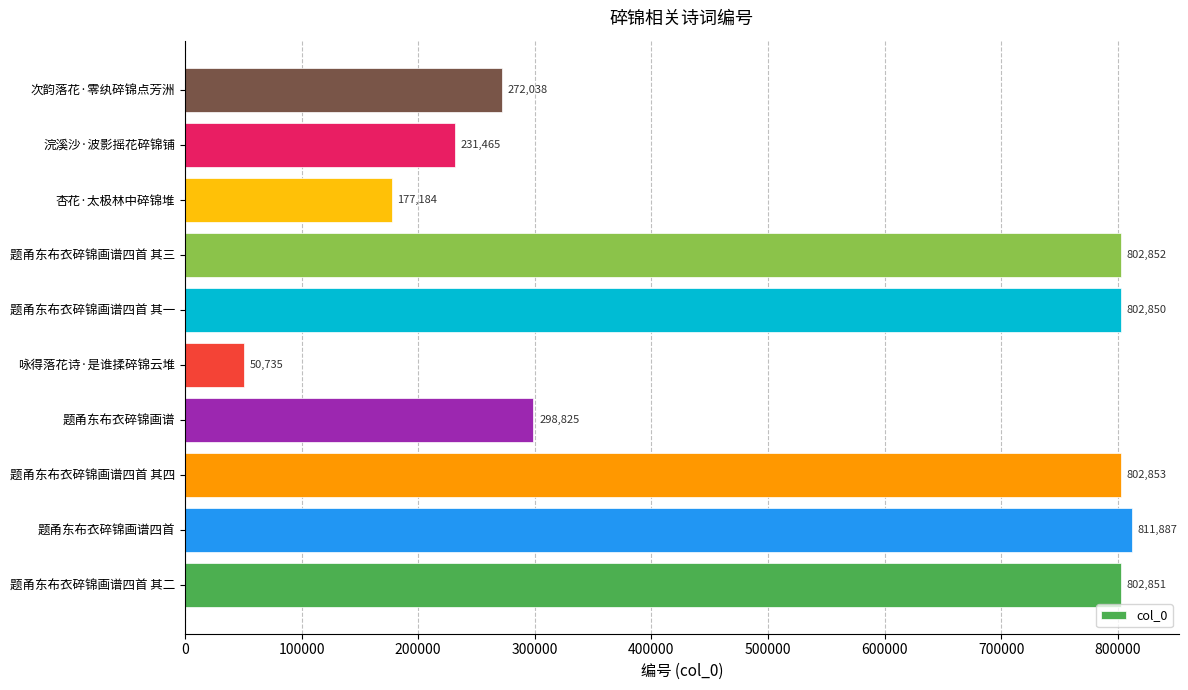

Is it true that the value at 杏花·太极林中碎锦堆 is 177184?

True